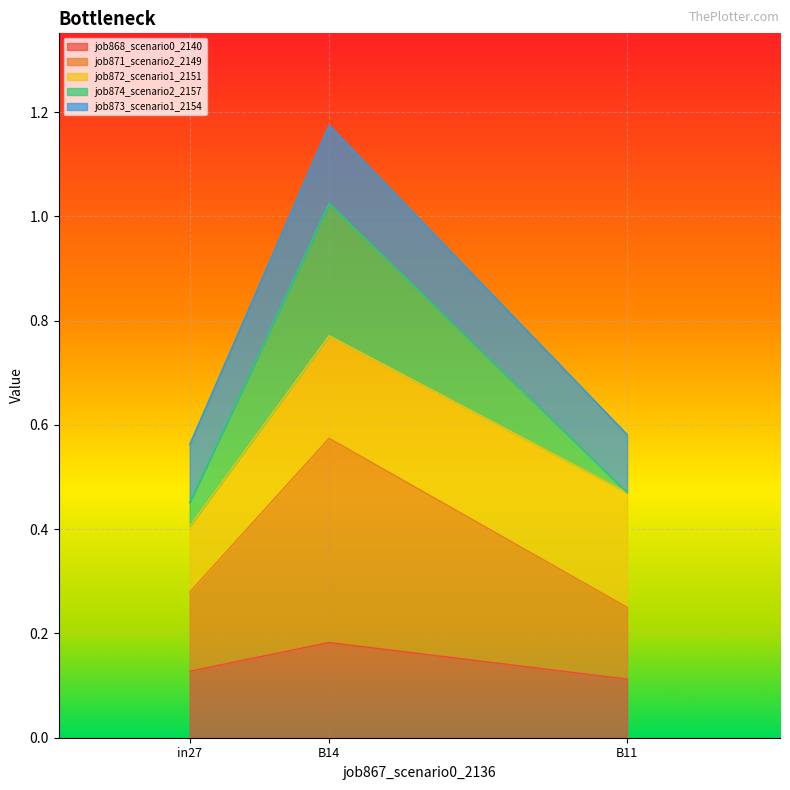

At which category is the sum across all series the highest?

B14